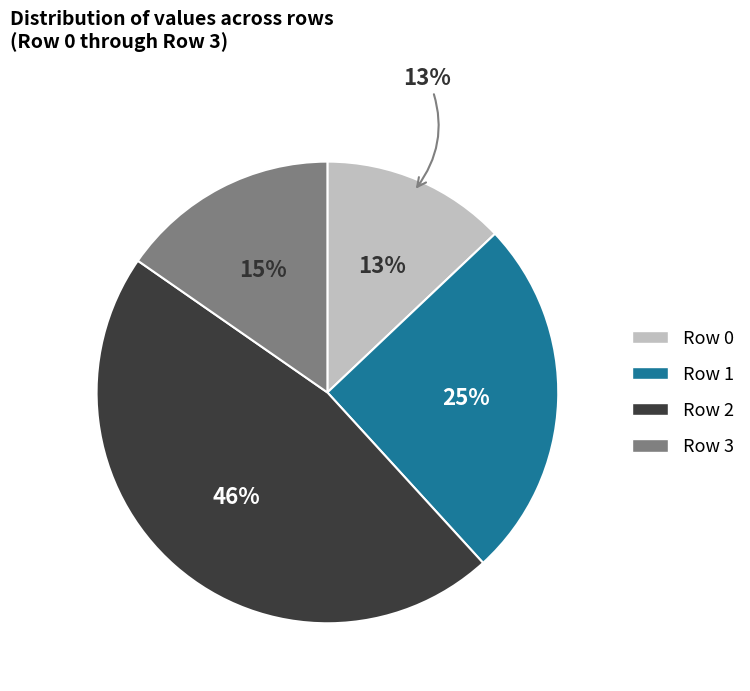

Does Row 4 account for over 50% of the chart?

No